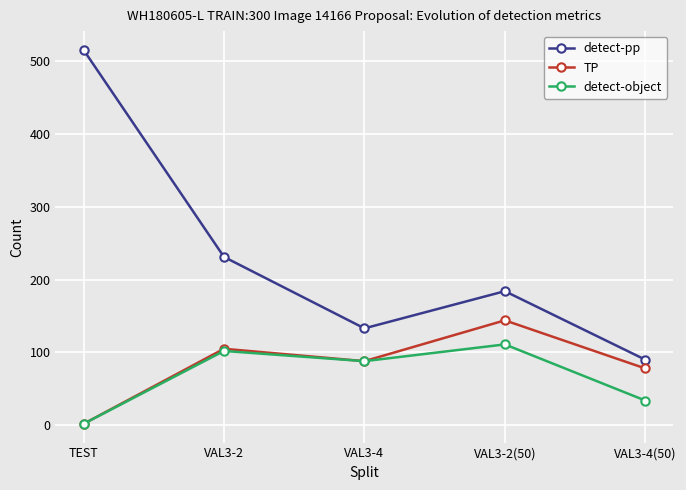

The value of detect-object at VAL3-2(50) is 192. True or false?

False